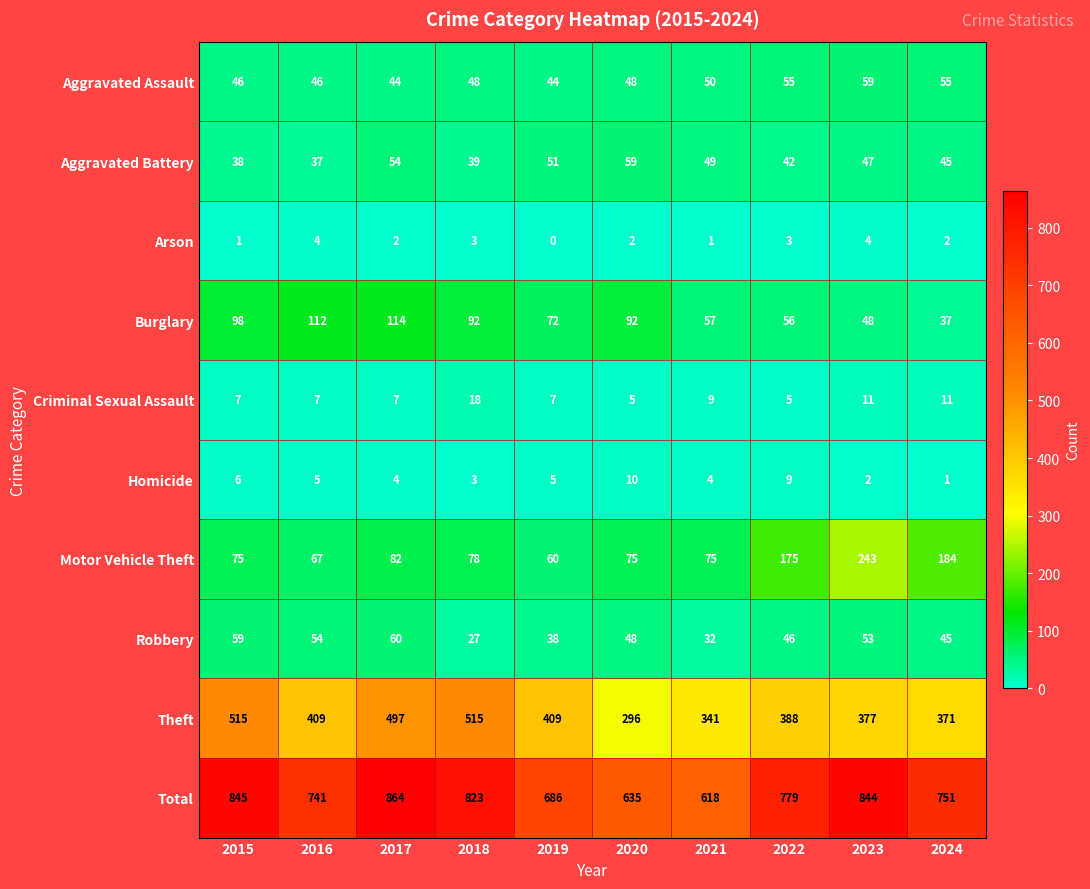

What is the difference between the second highest and second lowest values in the Motor Vehicle Theft series?

117